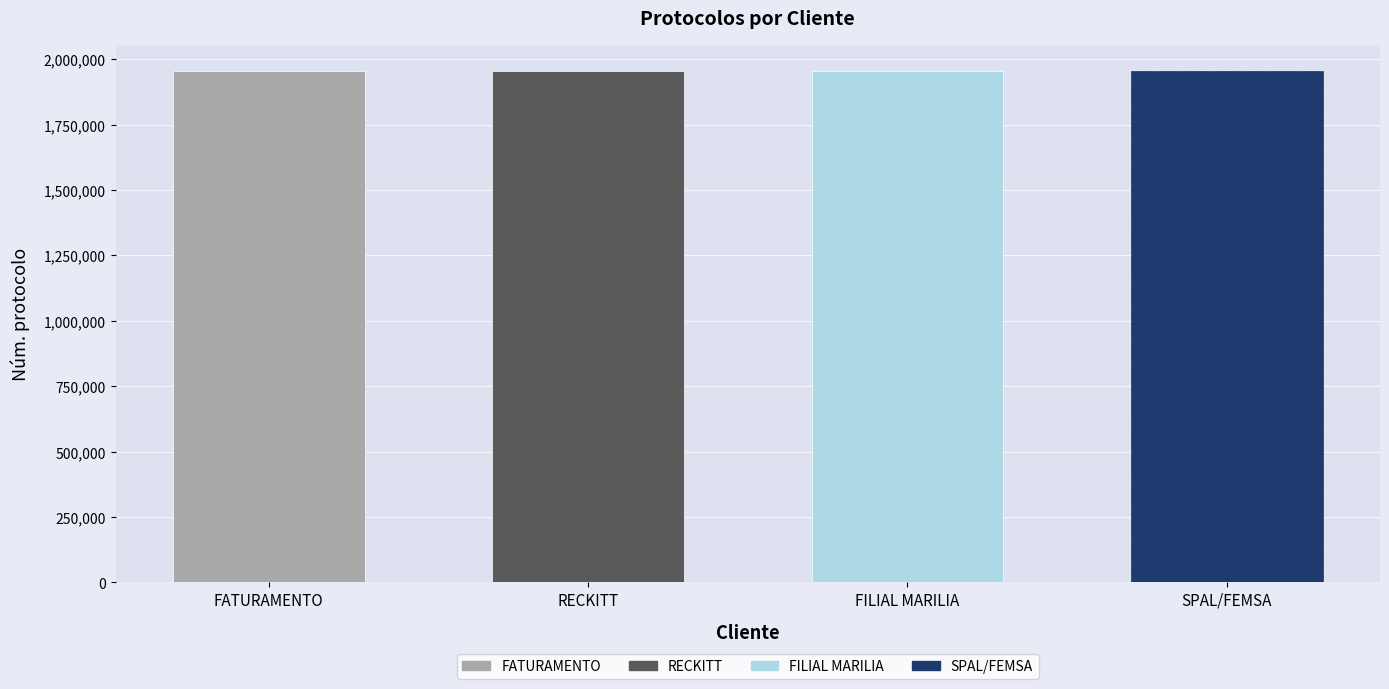

What is the change in value from FILIAL MARILIA to SPAL/FEMSA?

+4